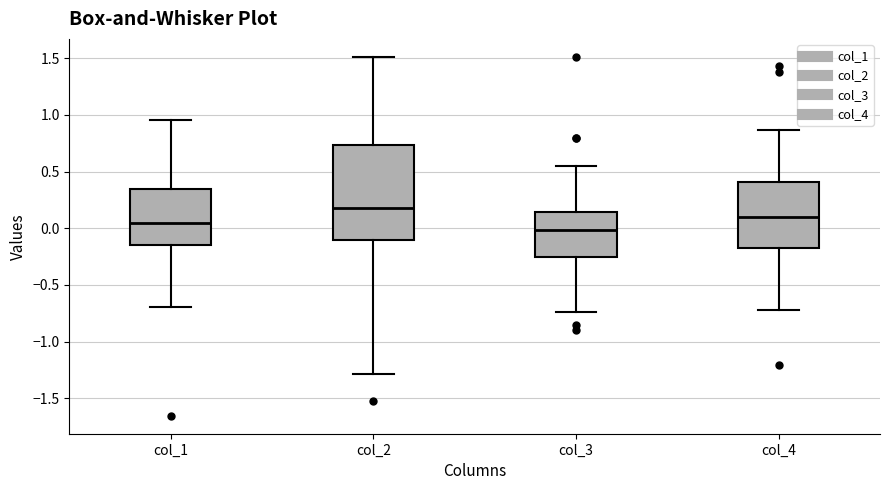

Reading left to right, transcribe this box plot: for each box, give where its median line is, the range the box spans, and where its two whiskers end, as read against the y-axis. The values are not printed on the chart, so give them approximately, as read against the axis.

col_1: median 0.05, box -0.15 to 0.35, whiskers -0.70 to 0.95
col_2: median 0.20, box -0.10 to 0.75, whiskers -1.30 to 1.50
col_3: median 0.00, box -0.25 to 0.15, whiskers -0.75 to 0.55
col_4: median 0.10, box -0.15 to 0.40, whiskers -0.70 to 0.85